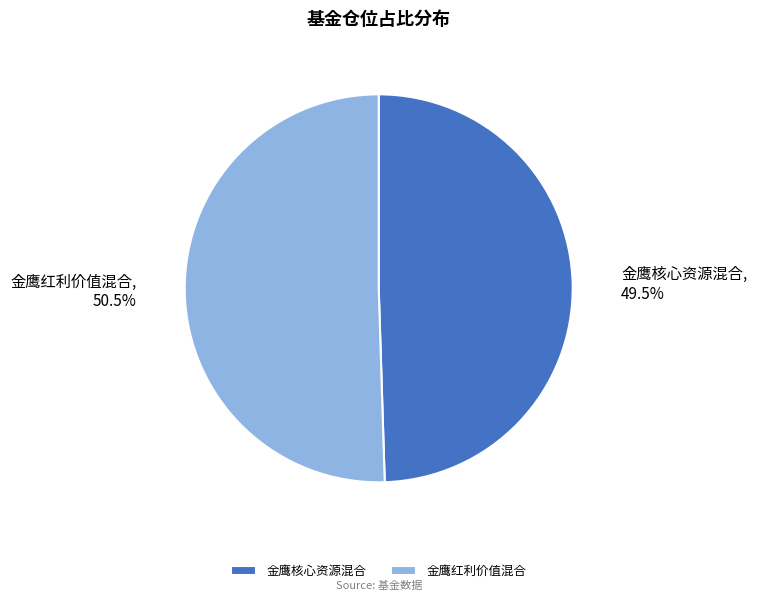

Which slice is the smallest?

金鹰核心资源混合